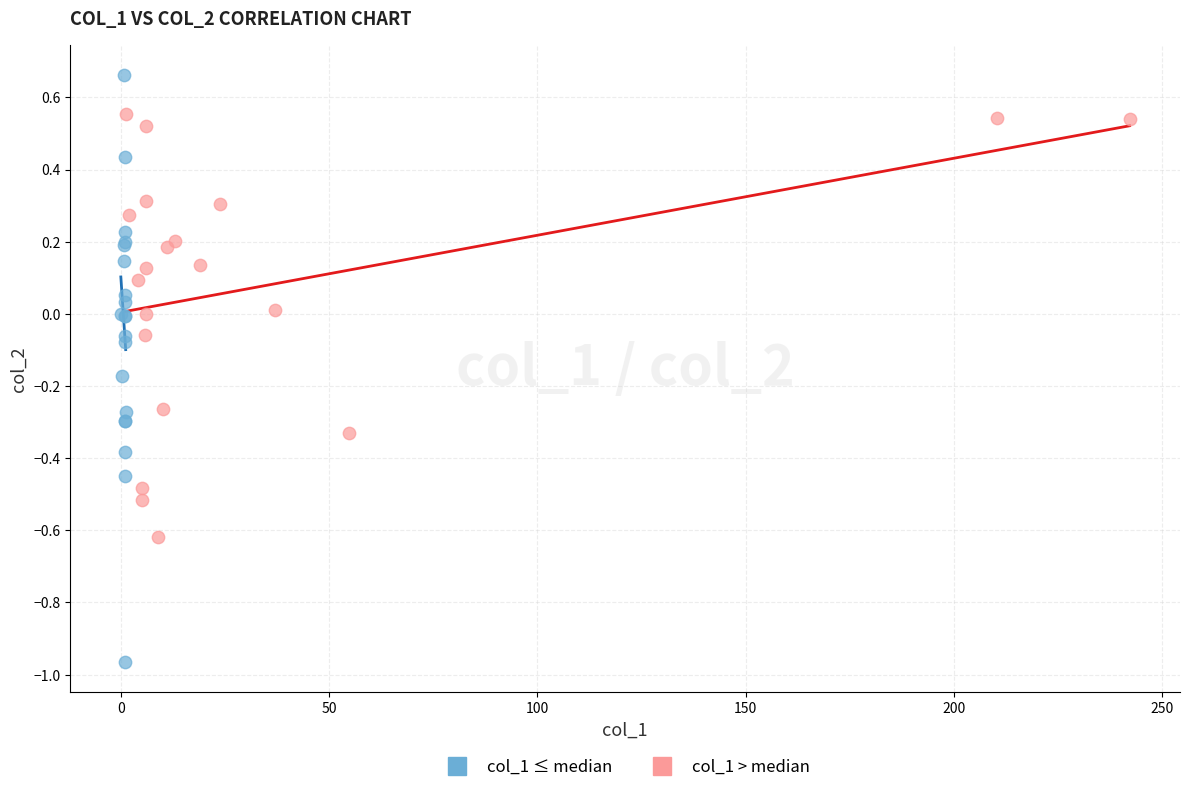

Which series reaches the maximum Y coordinate?

col_1 ≤ median